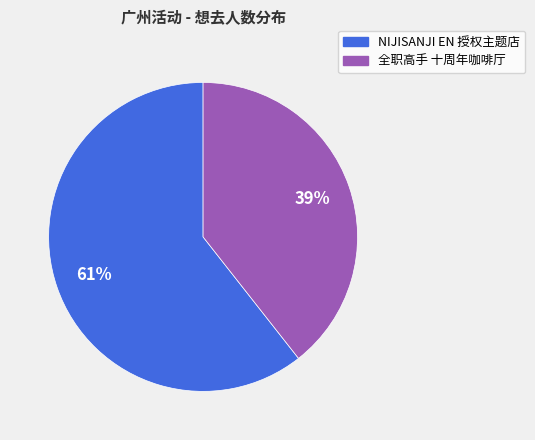

Is there any slice that represents more than half of the pie?

Yes